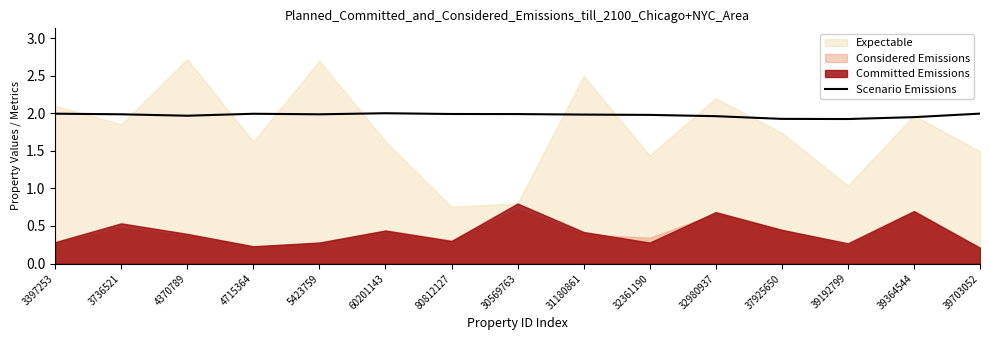

What position from the left is 37925650?

12